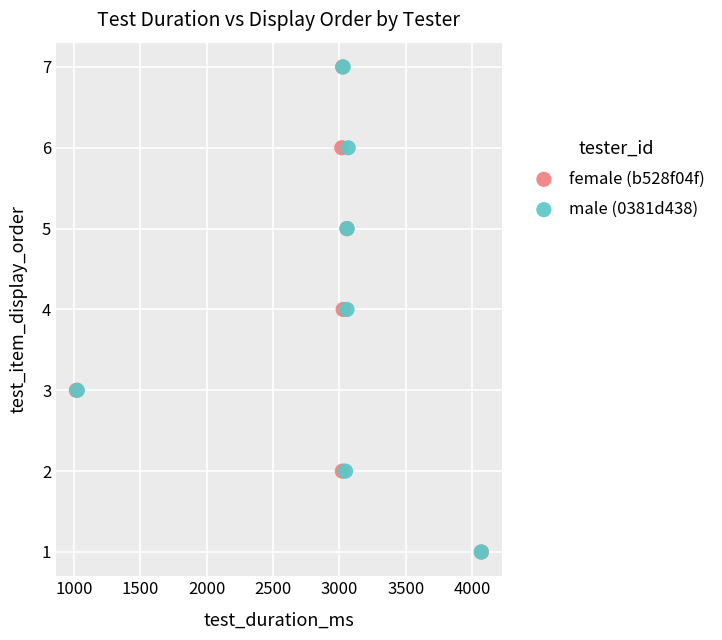

What are all the series names shown in the legend?

female (b528f04f), male (0381d438)